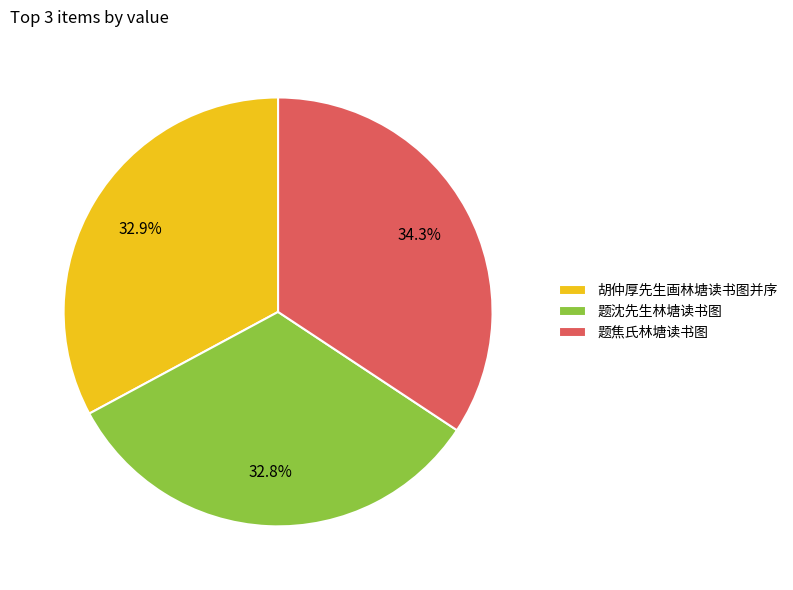

Count the number of slices in the pie.

3